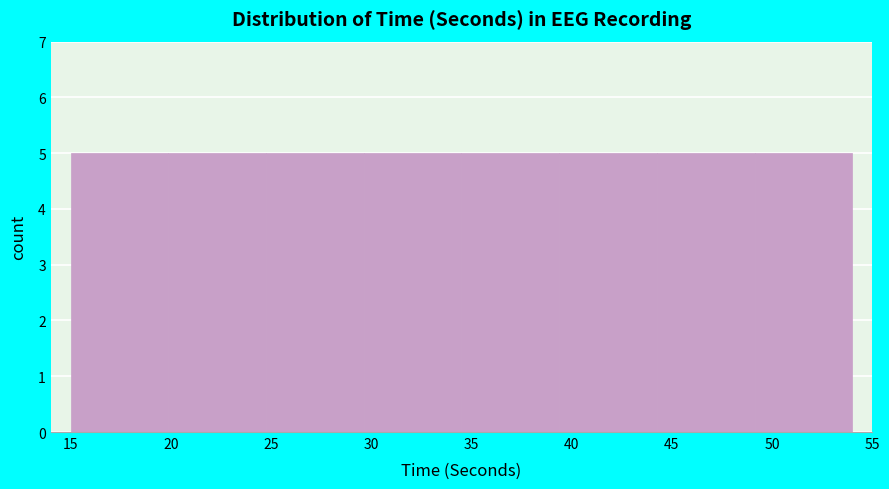

Reading left to right, transcribe this chart: for each bar, give the range it covers on the x-axis and its height. Neither the bar edges nor the heights are printed on the chart, so give them approximately, as read against the axes.

15.0 to 20.0: 5
20.0 to 25.0: 5
25.0 to 29.5: 5
29.5 to 34.5: 5
34.5 to 39.5: 5
39.5 to 44.5: 5
44.5 to 49.0: 5
49.0 to 54.0: 5